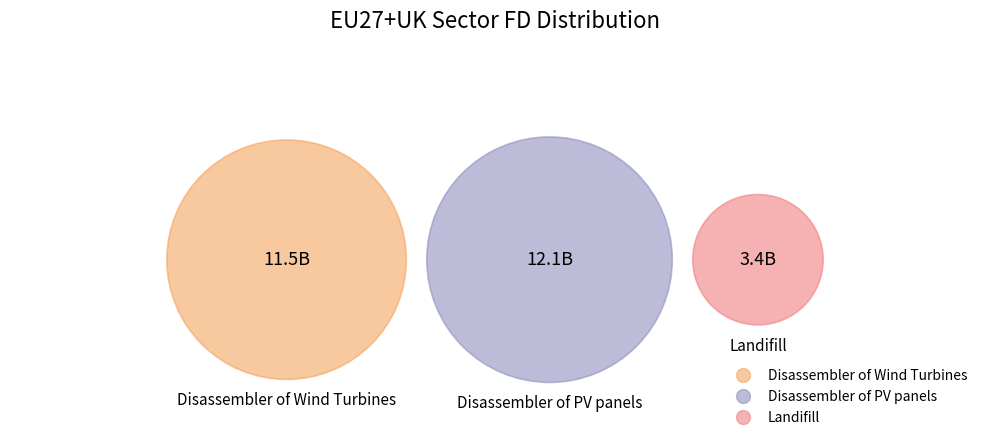

How many segments does this pie chart have?

3